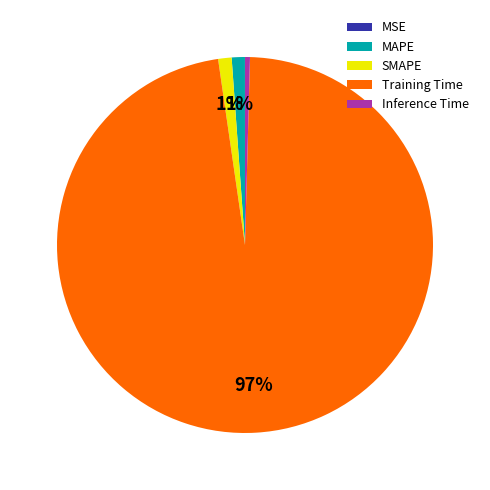

To the nearest percent, what is the difference between the Inference Time and MAPE slice percentages?

1%